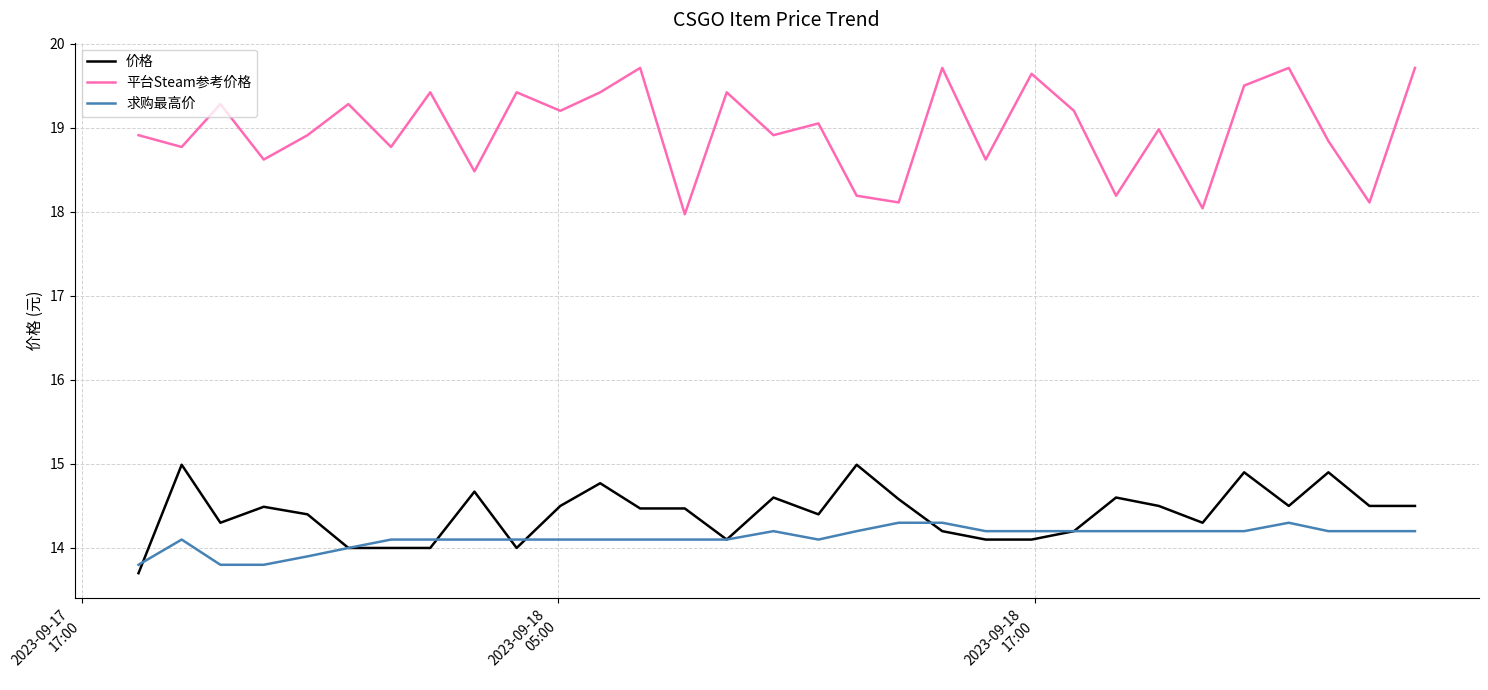

How many series are shown in this chart?

3